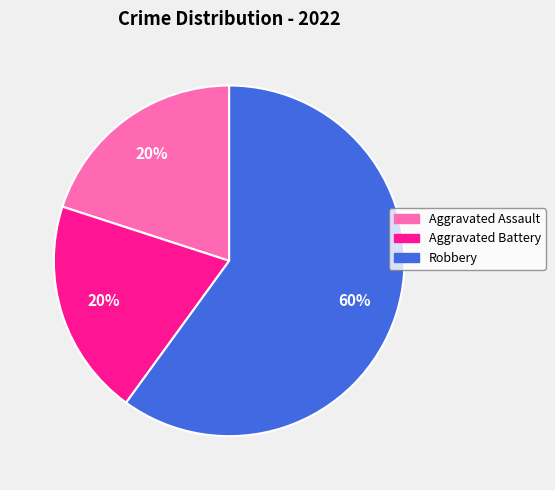

Does Aggravated Battery represent more than half of the total?

No